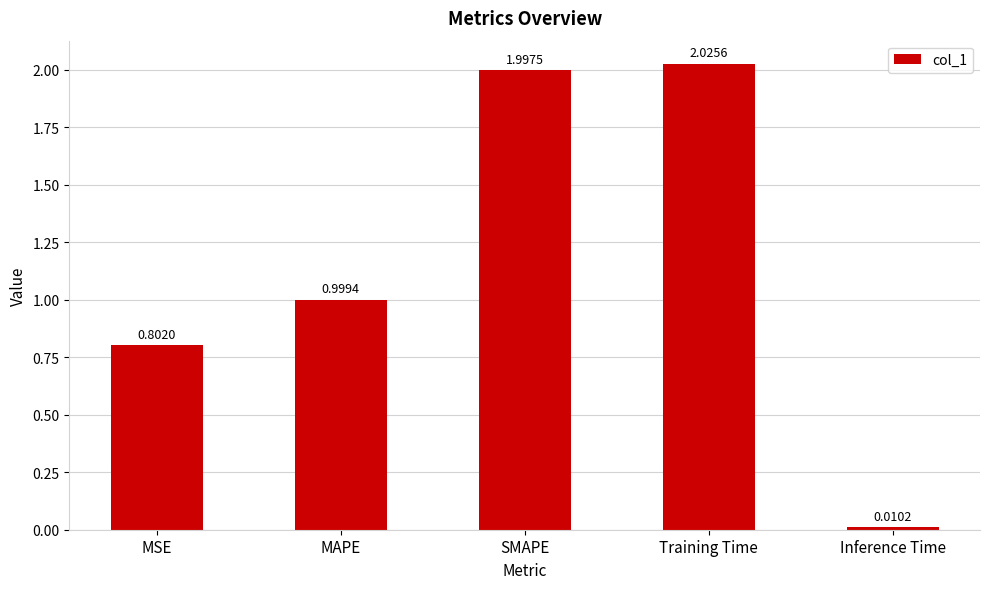

What is the difference between the second highest and second lowest values?

1.2